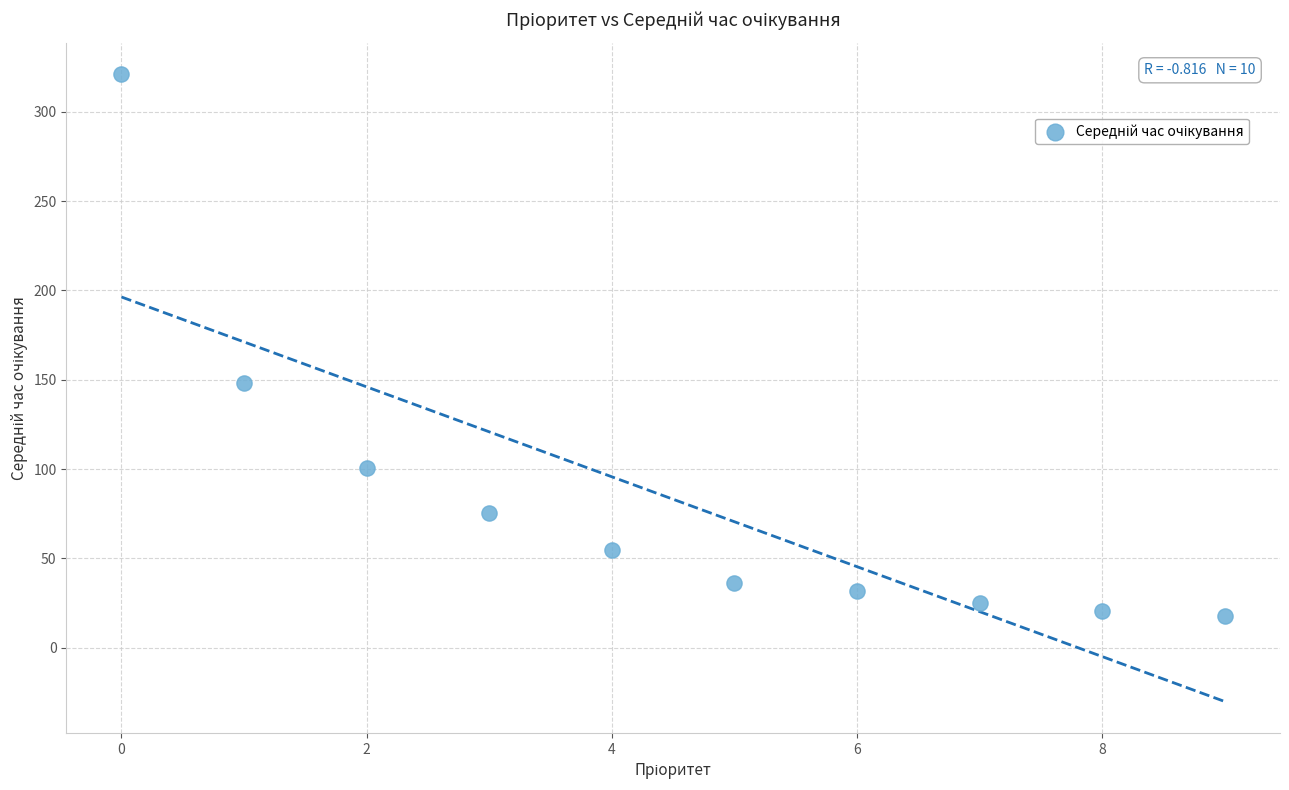

What is the average Y value?

83.1